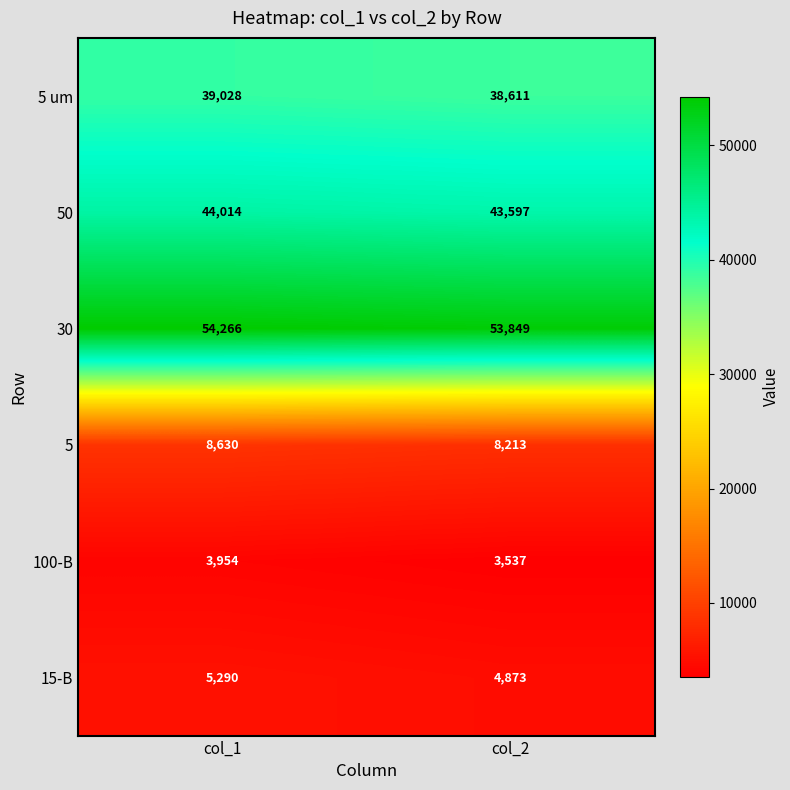

At col_1, list the series in order from largest to smallest.

30, 50, 5 um, 5, 15-B, 100-B